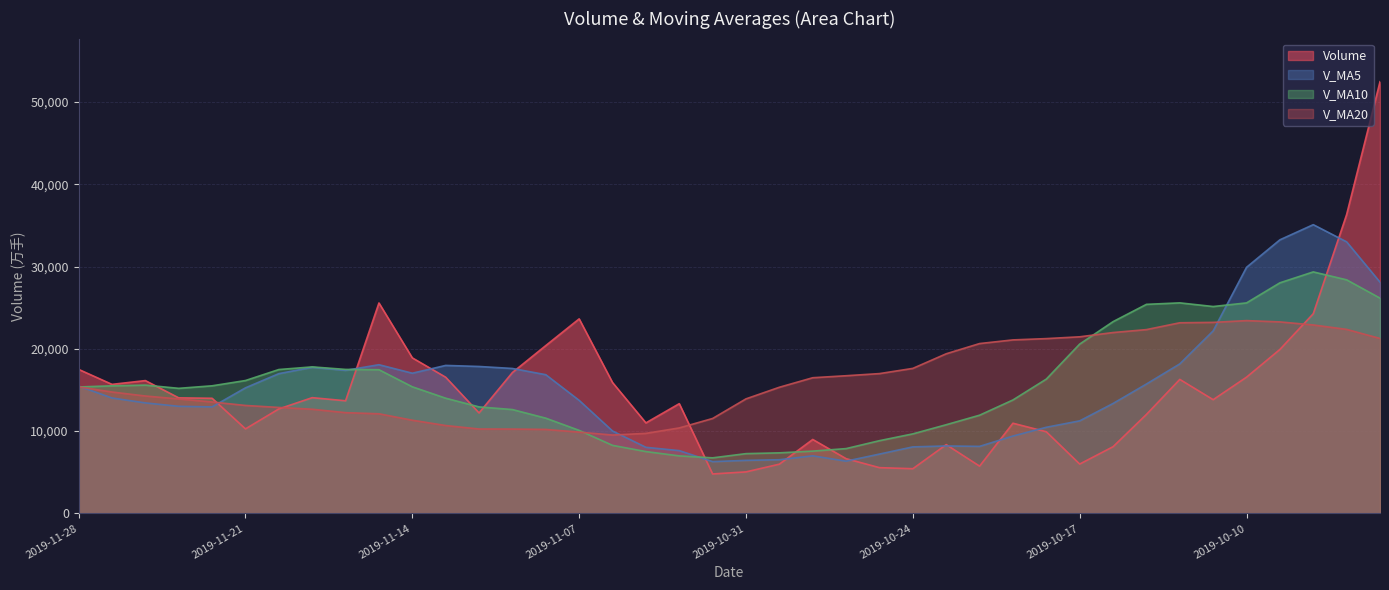

The value of v_ma5 at 2019-11-13 is 6011.7. True or false?

False